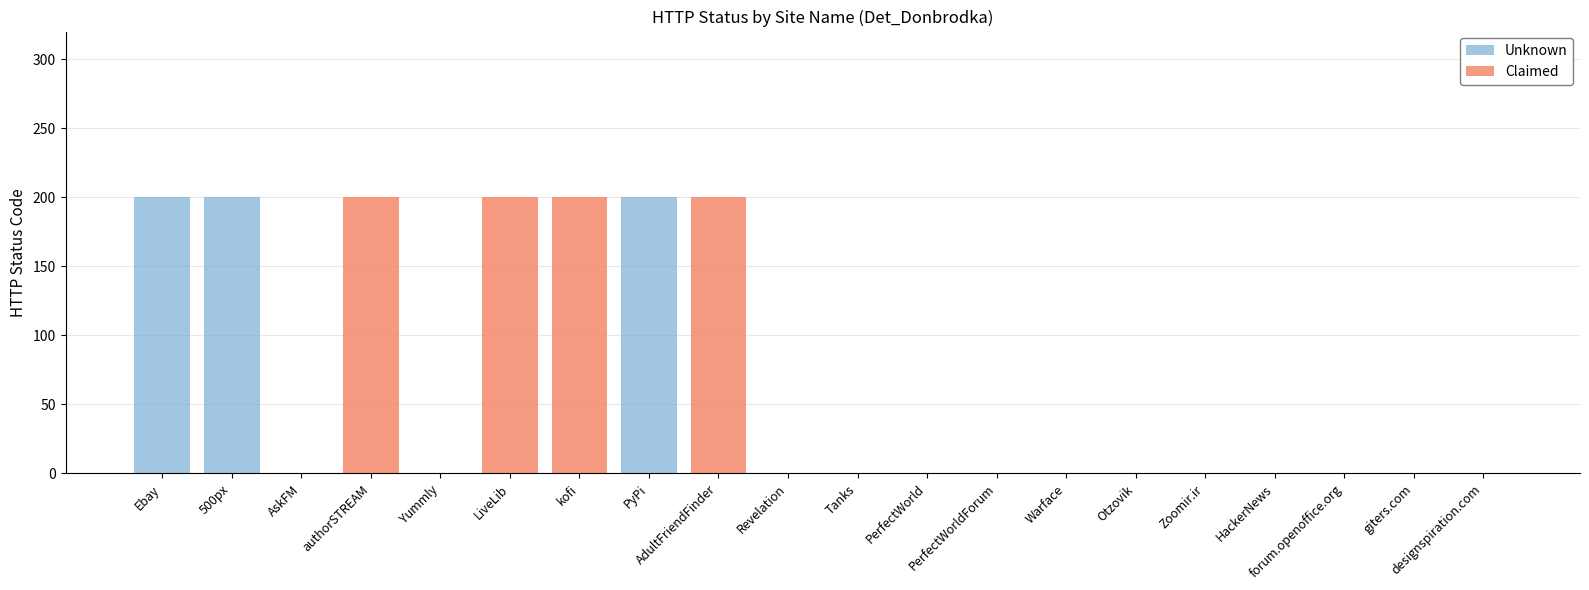

Rank the categories by Unknown value from highest to lowest.

Ebay, 500px, PyPi, AskFM, authorSTREAM, Yummly, LiveLib, kofi, AdultFriendFinder, Revelation, Tanks, PerfectWorld, PerfectWorldForum, Warface, Otzovik, Zoomir.ir, HackerNews, forum.openoffice.org, giters.com, designspiration.com